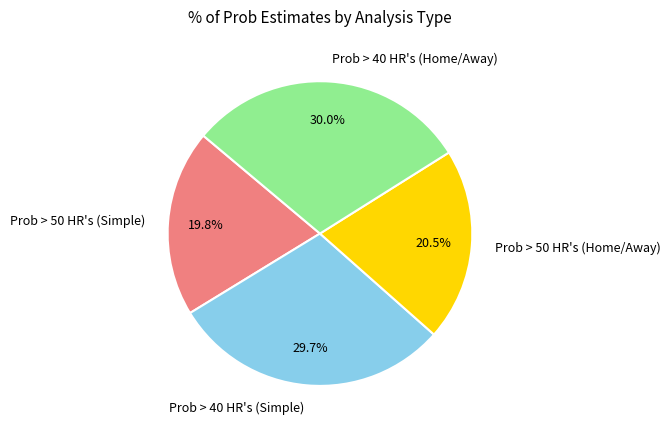

Does any single category account for the majority?

No